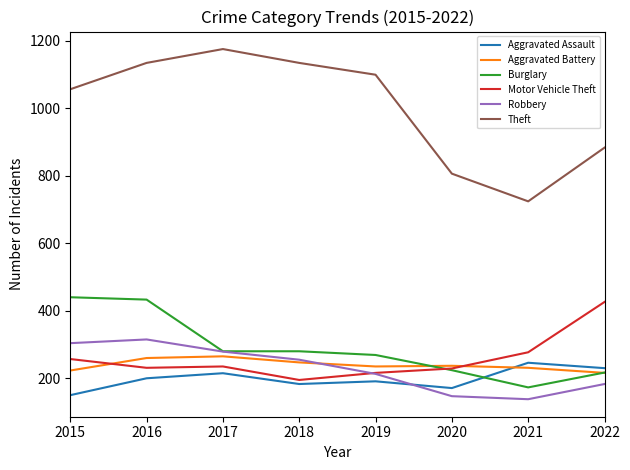

What is the highest value of the Burglary series?

440